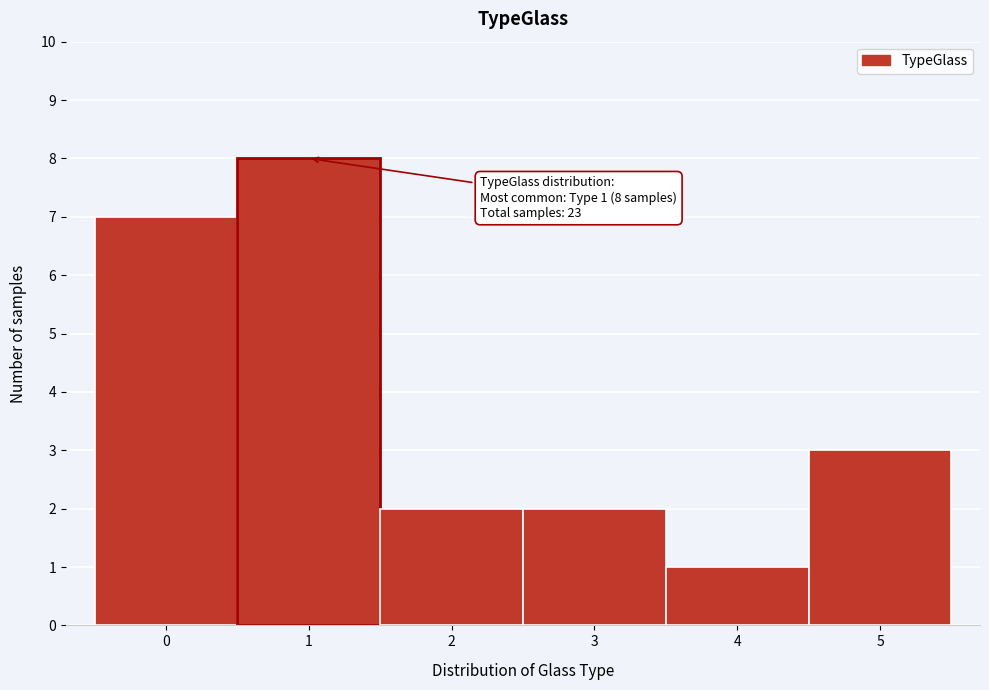

Over which range of the x-axis is the bar tallest?

0.5 to 1.5